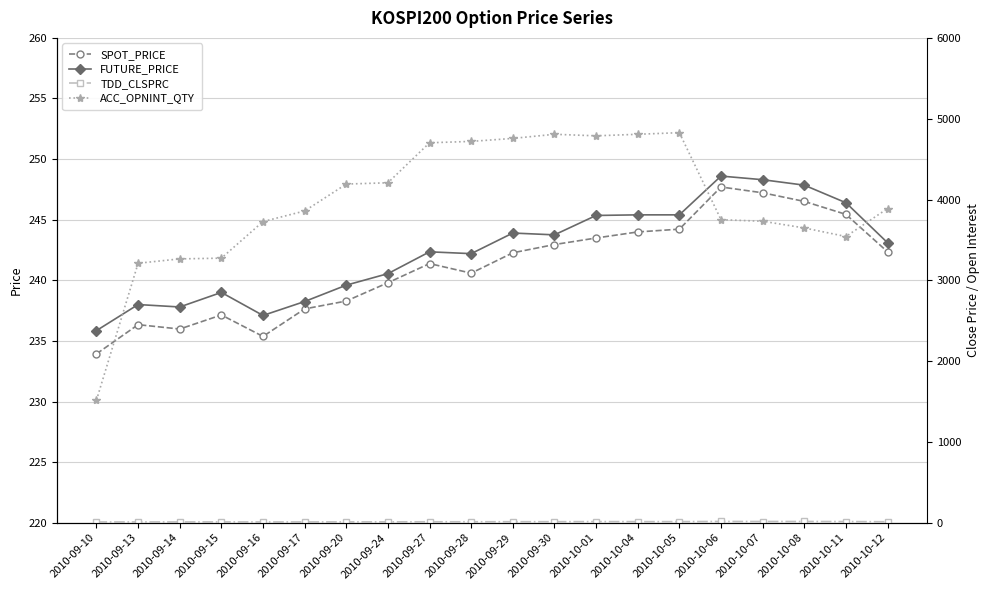

What is the approximate value of FUTURE_PRICE at 2010-09-30?

243.8